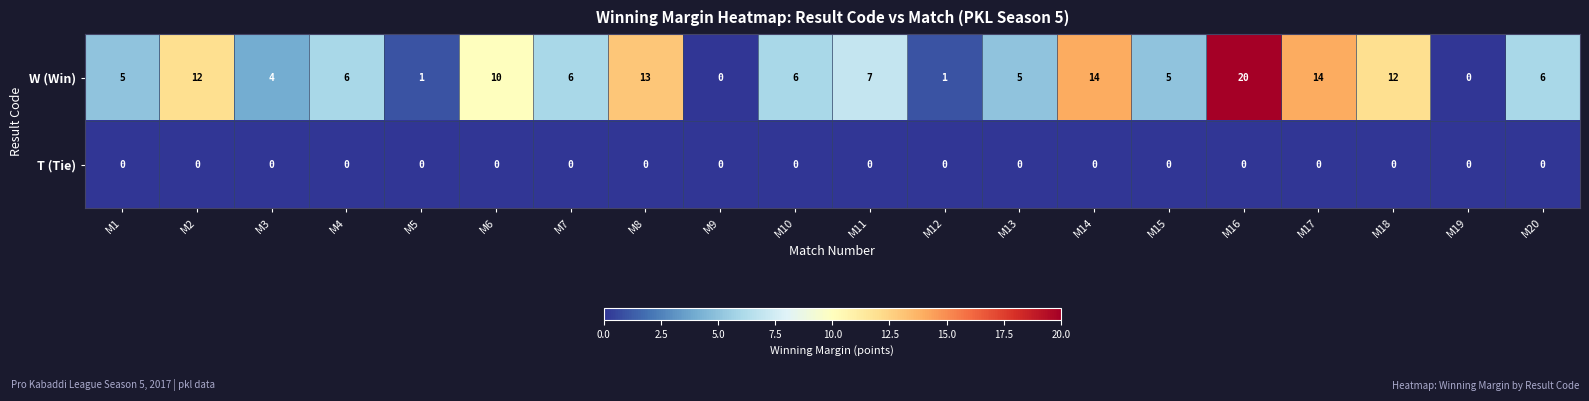

Rank the series by their average value, from lowest to highest.

T (Tie), W (Win)